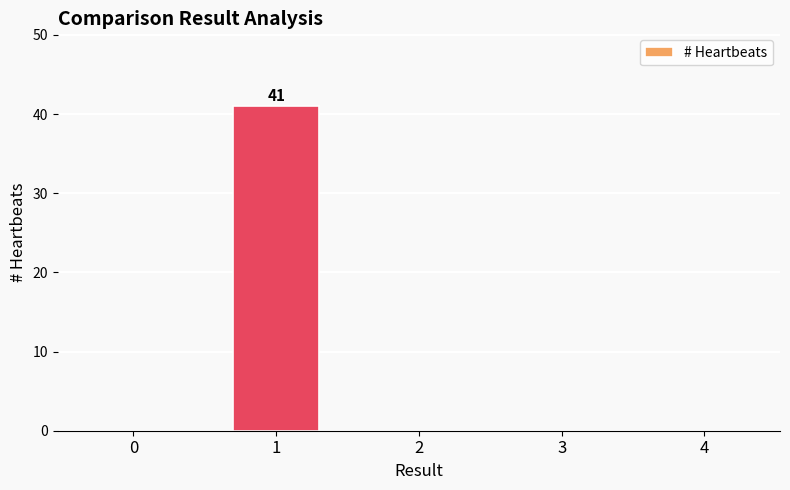

How many distinct data groups are displayed?

1